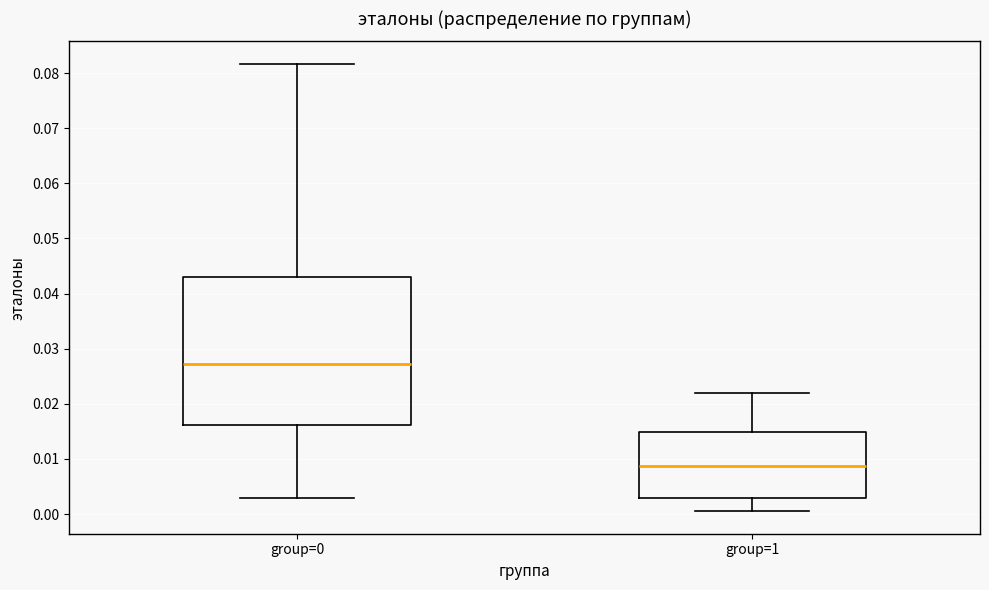

Reading left to right, transcribe this box plot: for each box, give where its median line is, the range the box spans, and where its two whiskers end, as read against the y-axis. The values are not printed on the chart, so give them approximately, as read against the axis.

group=0: median 0.027, box 0.016 to 0.043, whiskers 0.003 to 0.082
group=1: median 0.009, box 0.003 to 0.015, whiskers 0.001 to 0.022